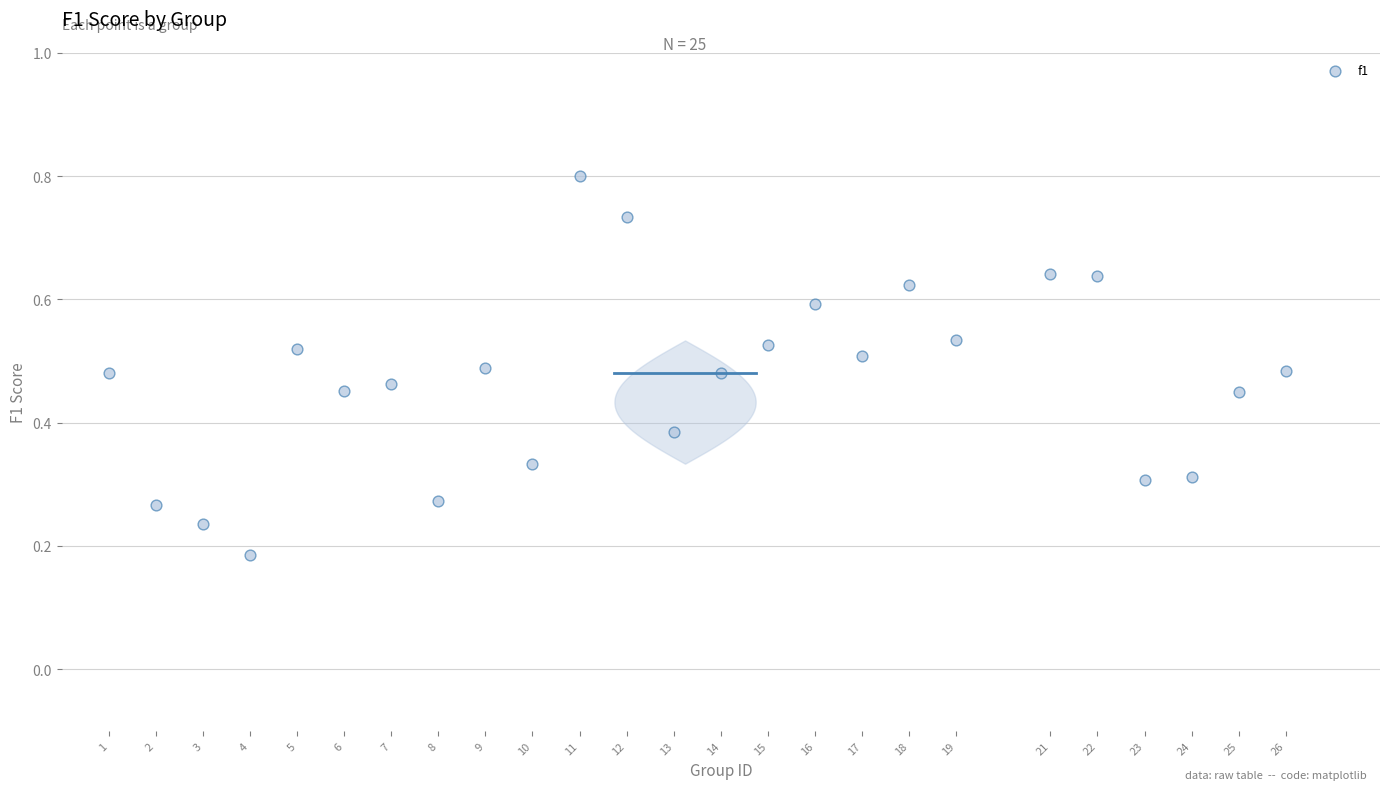

What is the range of X values (max minus min)?

25.0